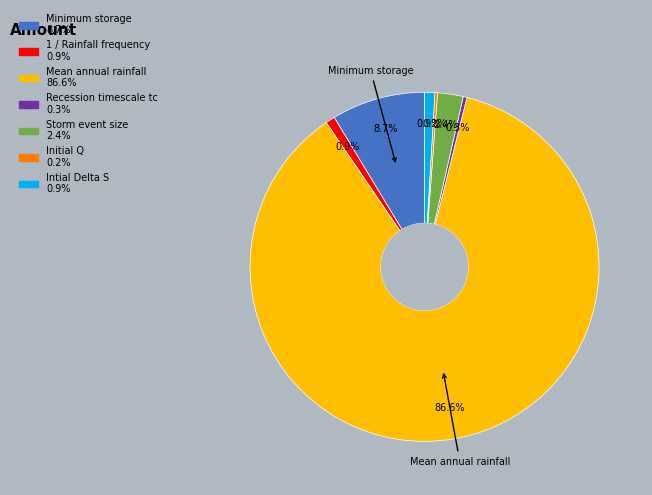

To the nearest percent, what is the combined percentage of Minimum storage and Mean annual rainfall?

95%